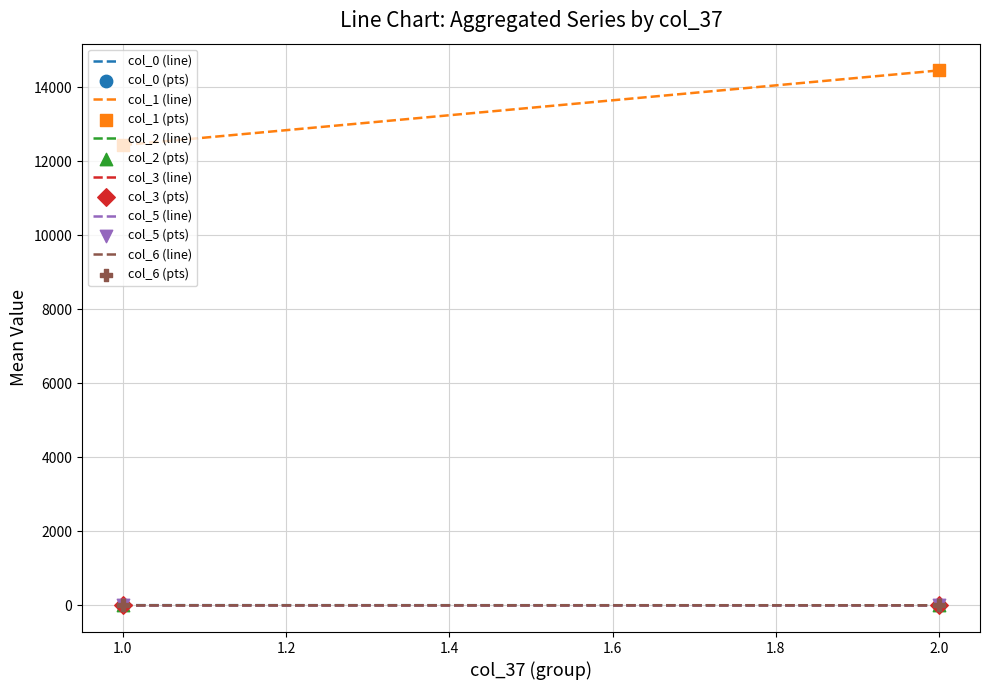

Which series contains the lowest Y value?

col_5